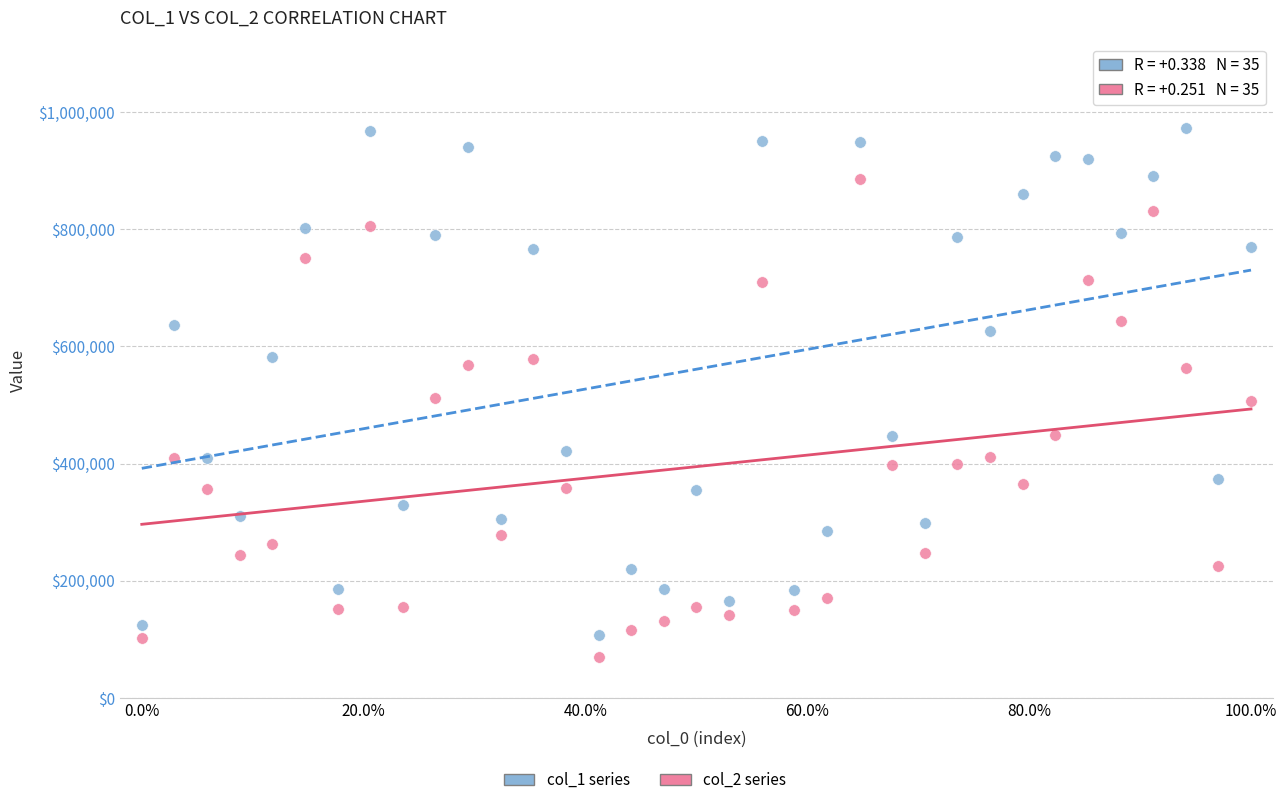

Across all data points, what is the range of X values (max minus min)?

1.0